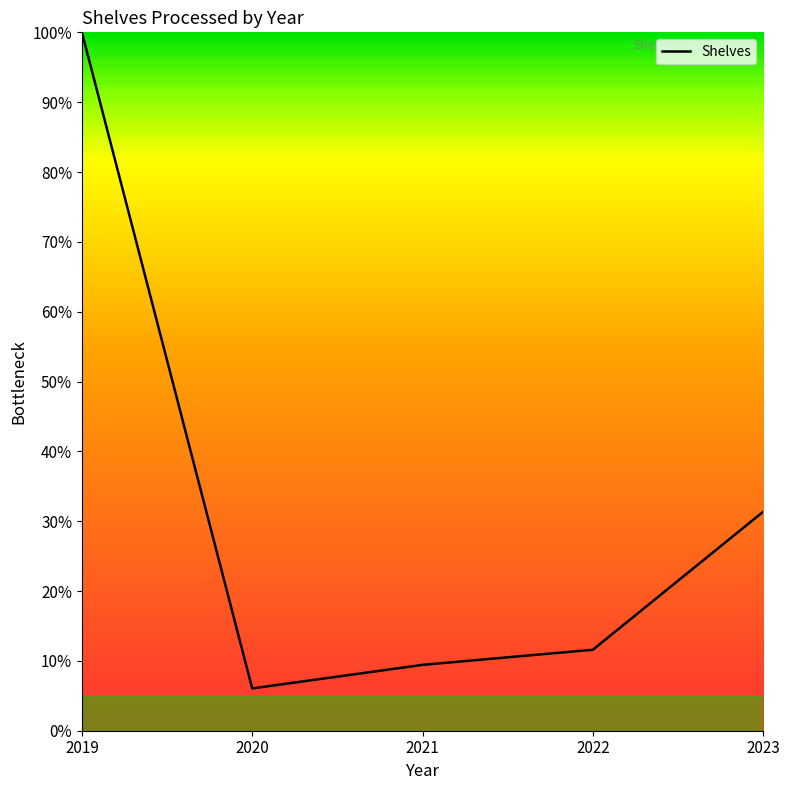

What is the minimum value shown in the chart?

6.1